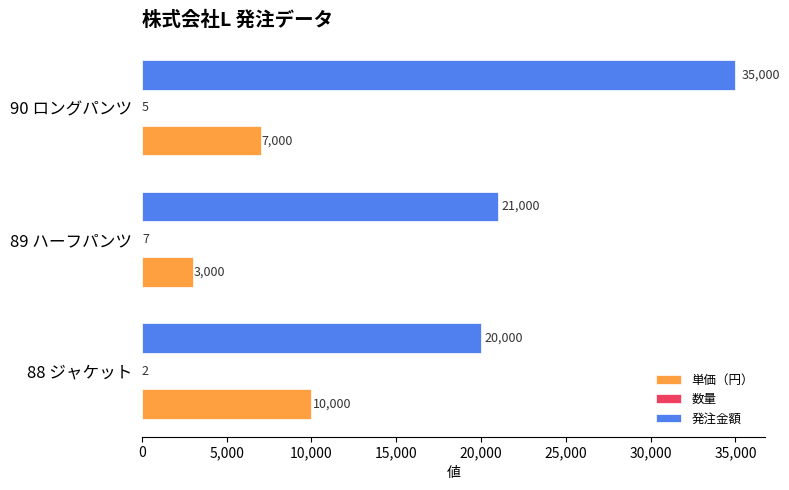

Which series has the largest total across all categories?

発注金額